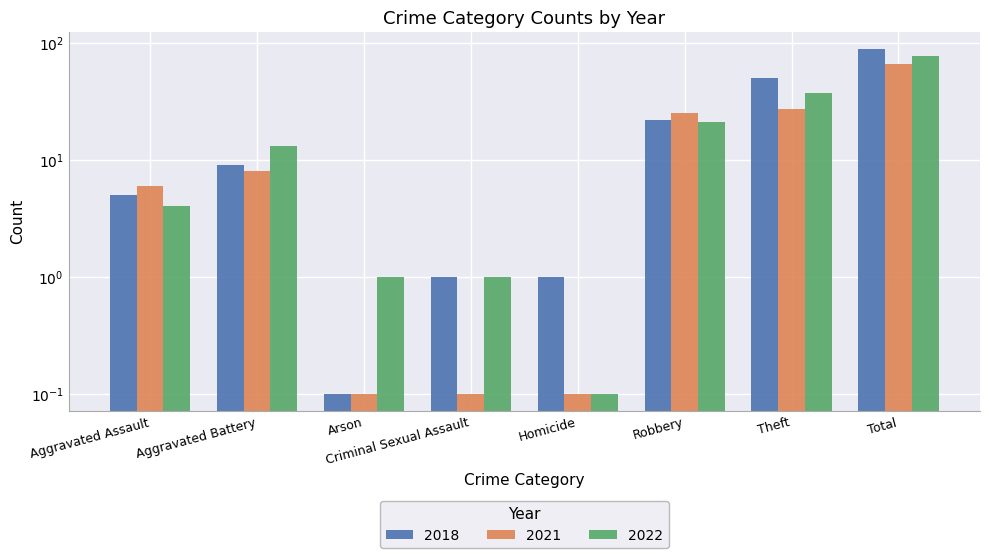

What are all the series names shown in the legend?

2018, 2021, 2022